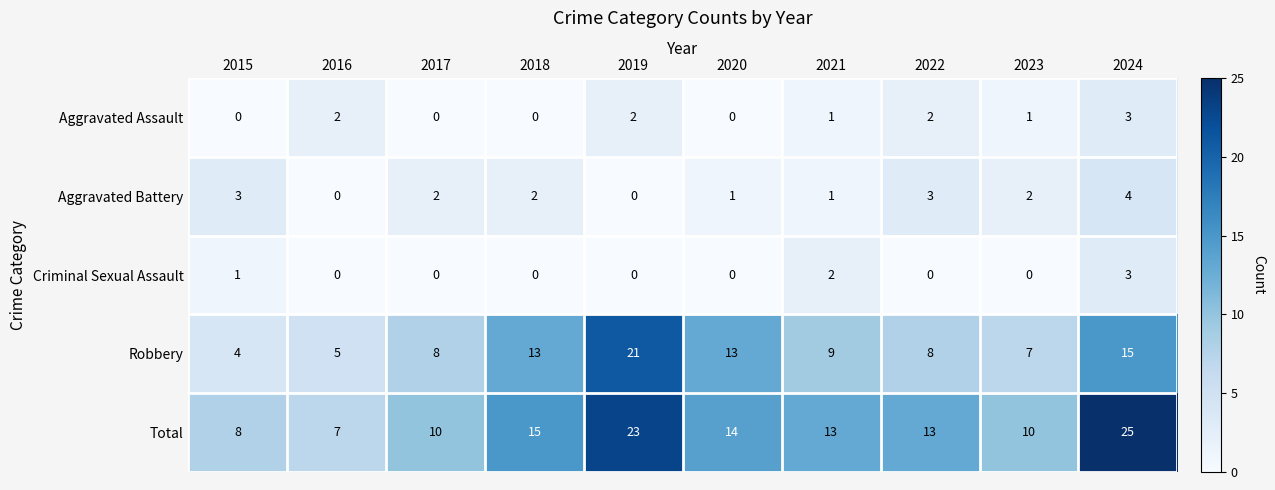

What is the maximum value shown in the chart?

25